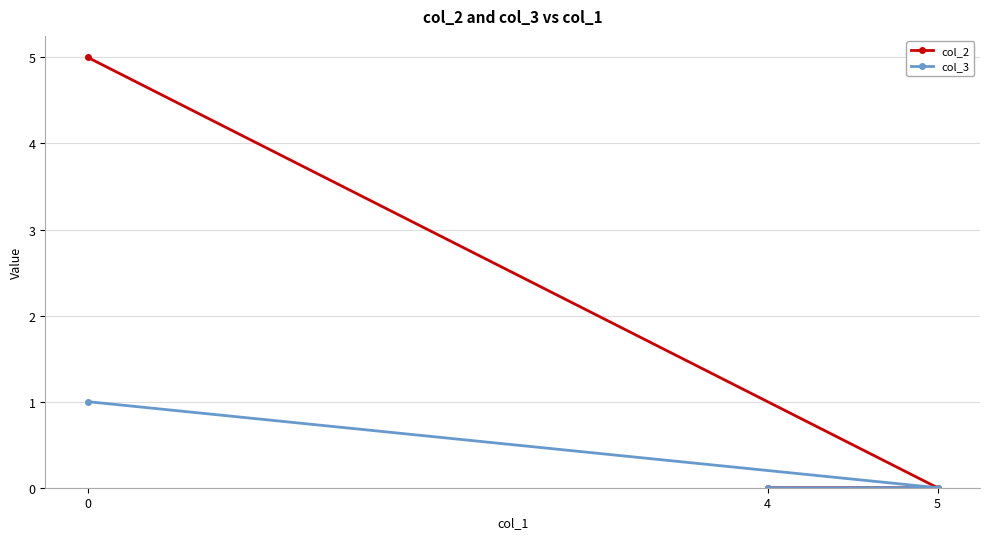

At which label does col_3 reach its minimum?

5